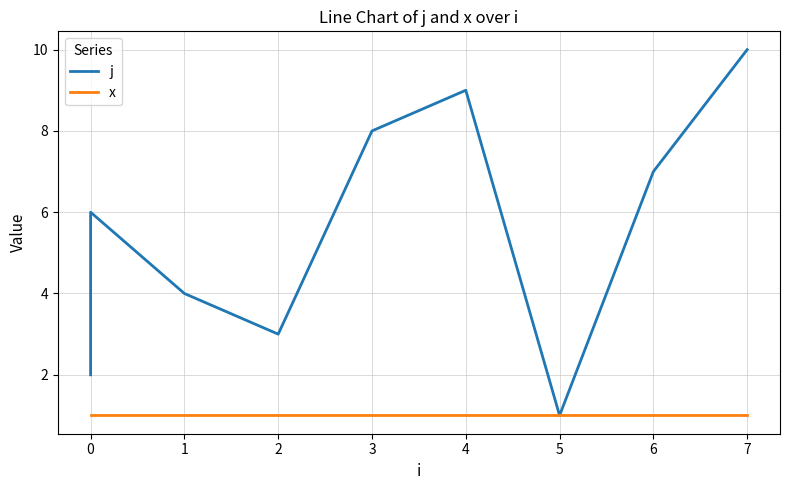

The x series shows 2 at 0. True or false?

False